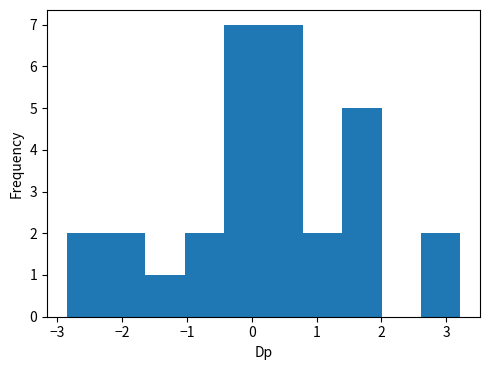

How tall is the bar that spans 0.2 to 0.8 on the x-axis? Neither the bar edges nor the heights are printed on the chart, so give them approximately, as read against the axes.

7